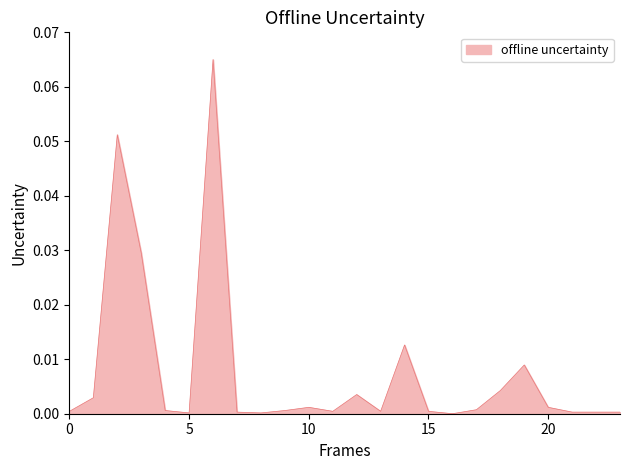

What is the sum of all values?

0.2